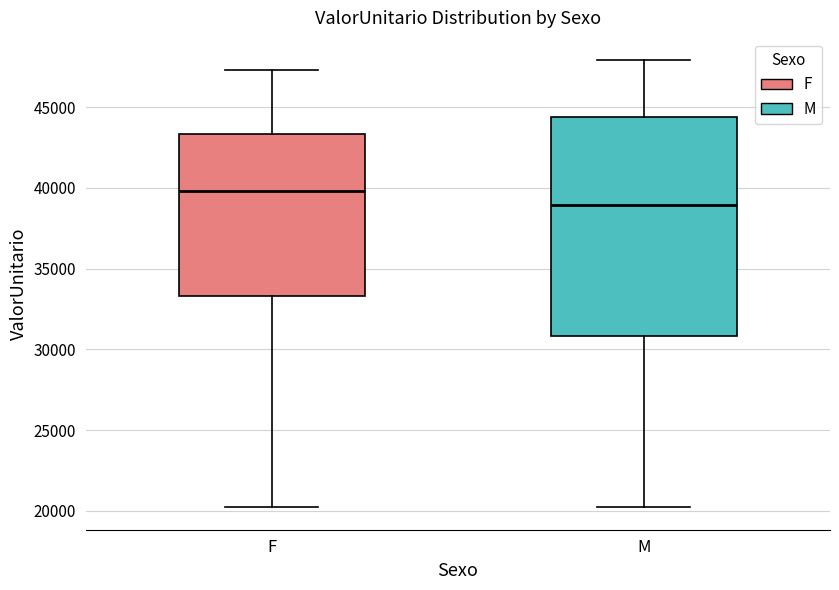

Where does the lower whisker of the box for M end on the y-axis? The values are not printed on the chart, so give them approximately, as read against the axis.

20000